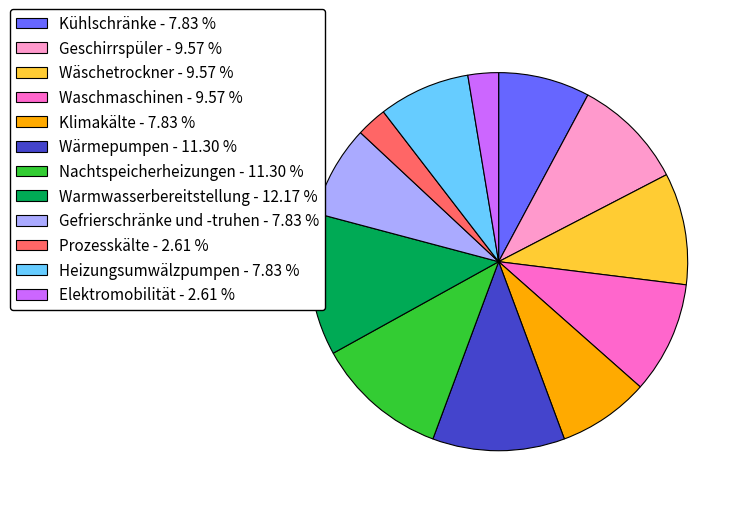

Do Wärmepumpen - 11.30 % and Wäschetrockner - 9.57 % together represent more than half of the pie?

No